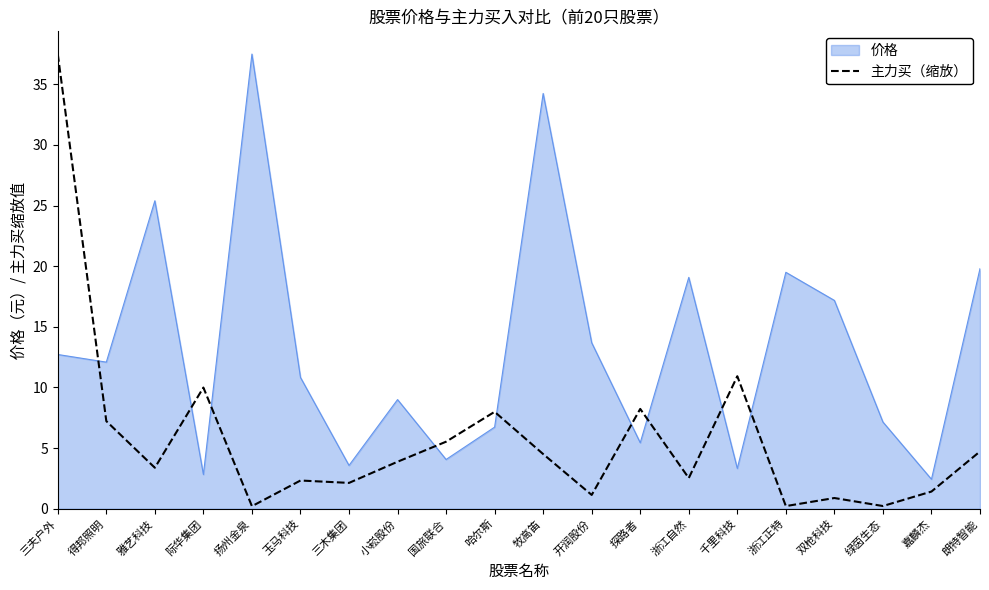

What is the difference between the highest and lowest values at 千里科技?

7.6